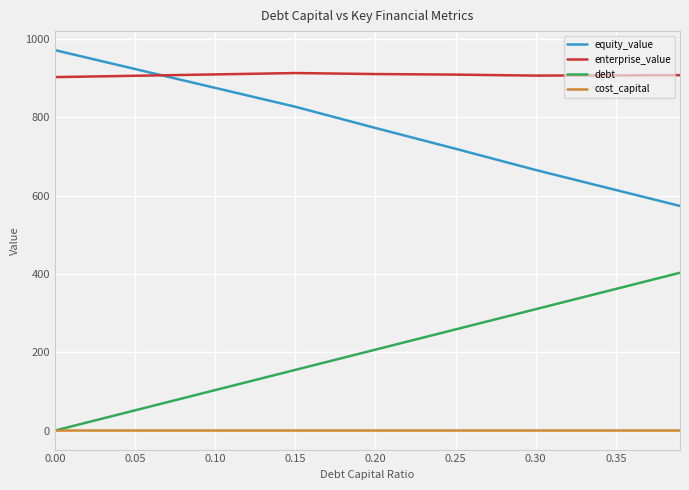

Rank the series by their maximum value, from lowest to highest.

cost_capital, debt, enterprise_value, equity_value